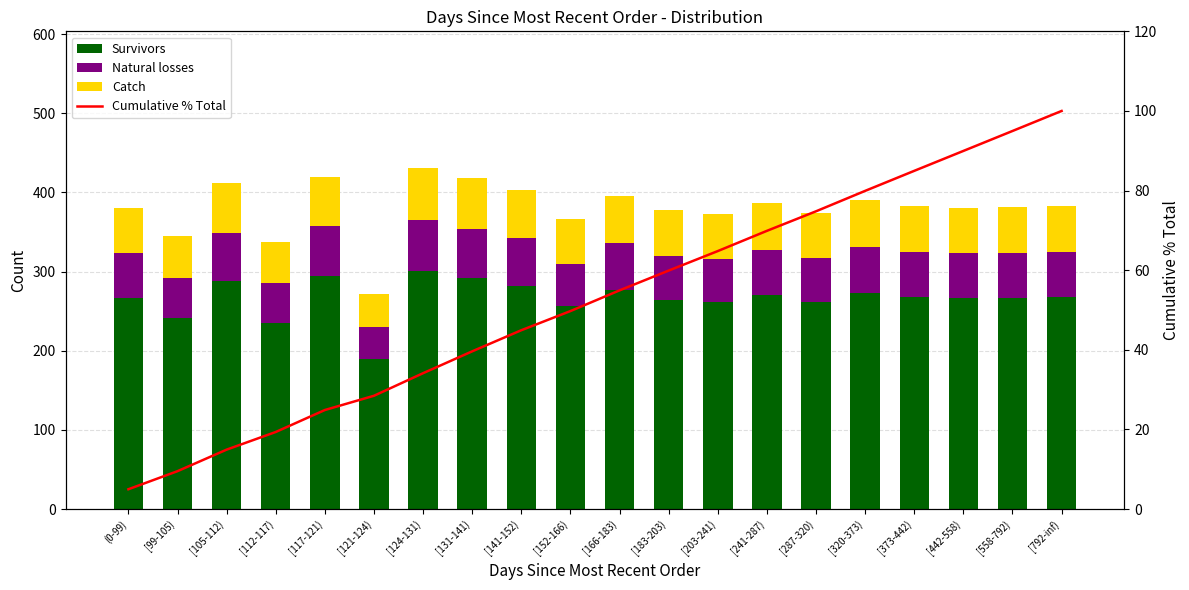

Which series changed the most between [117-121) and [121-124)?

Survivors